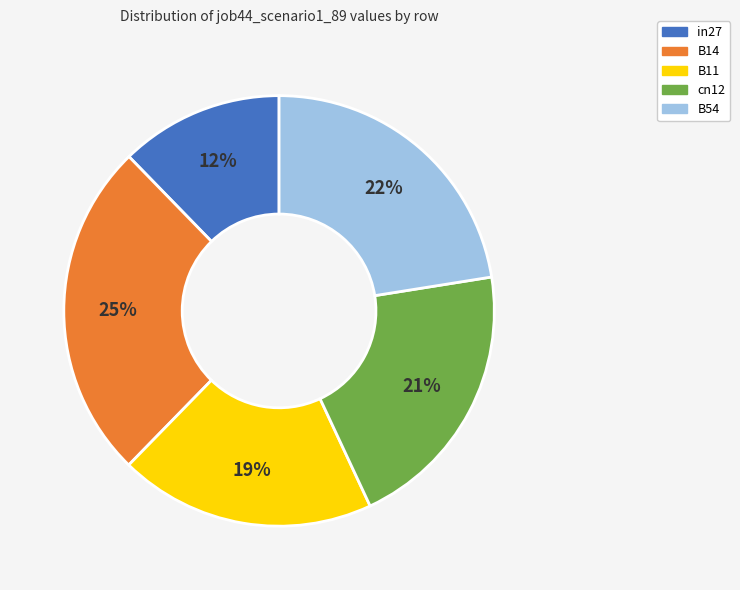

Rank the categories by value from highest to lowest.

B14, B54, cn12, B11, in27